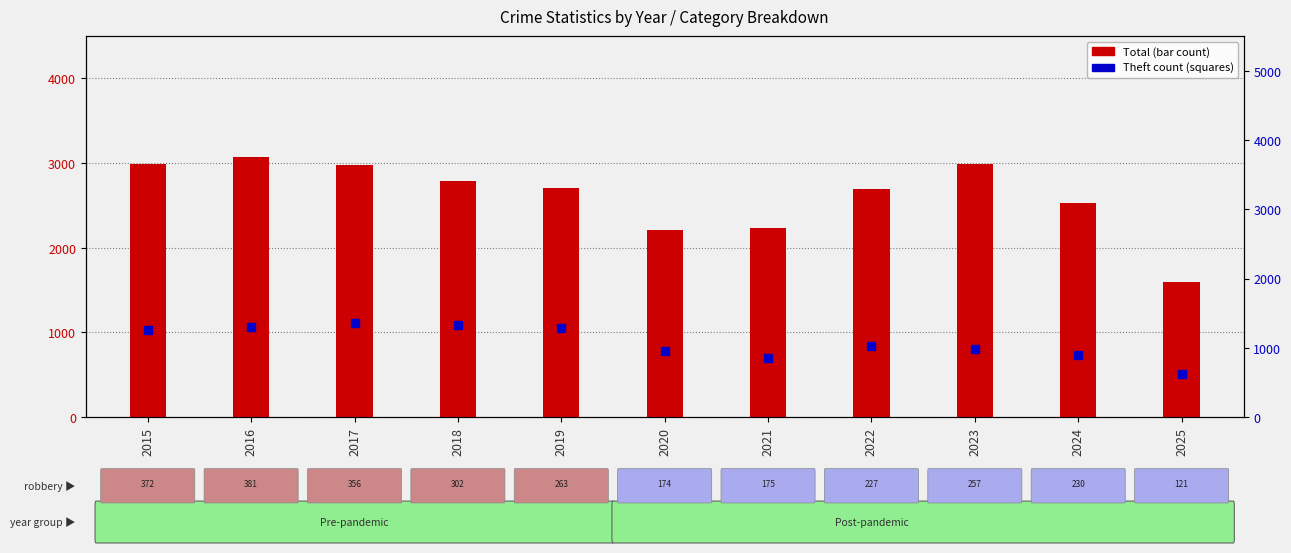

What is the total value across all series at 2025?

2218